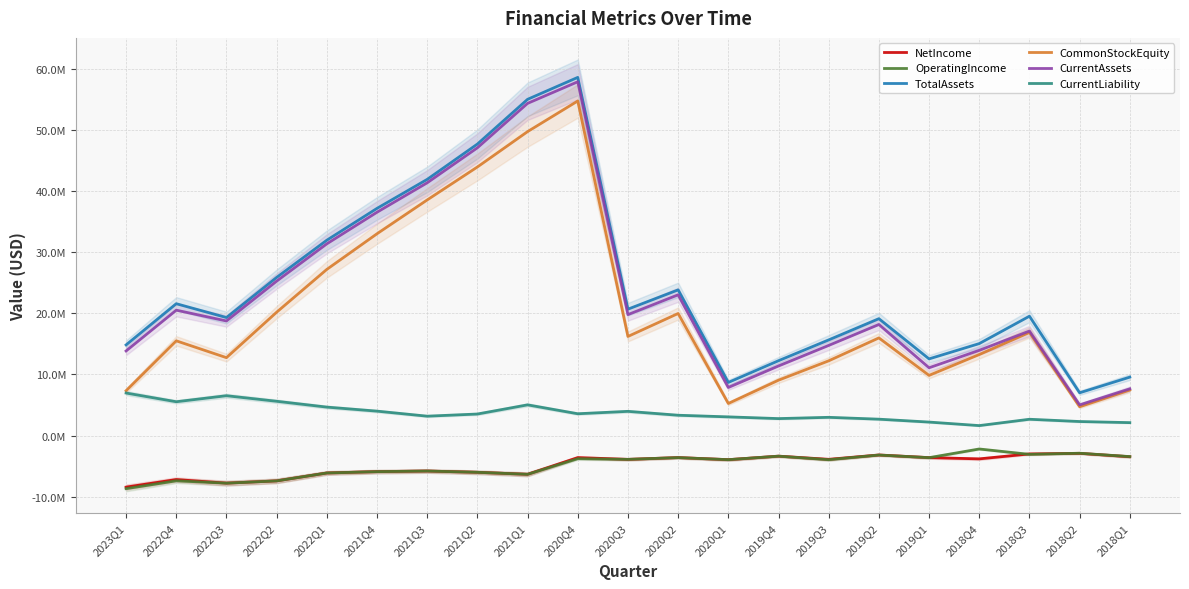

Reading left to right, extract all data points from this chart.

NetIncome: 2023Q1=-8457233	2022Q4=-7215092	2022Q3=-7807158	2022Q2=-7434562	2022Q1=-6139367	2021Q4=-5916771	2021Q3=-5819064	2021Q2=-6028030	2021Q1=-6357170	2020Q4=-3615076	2020Q3=-3909563	2020Q2=-3611925	2020Q1=-3957608	2019Q4=-3379903	2019Q3=-3903807	2019Q2=-3187561	2019Q1=-3621641	2018Q4=-3827579	2018Q3=-3014934	2018Q2=-2920691	2018Q1=-3475823
OperatingIncome: 2023Q1=-8705301	2022Q4=-7422536	2022Q3=-7815486	2022Q2=-7435524	2022Q1=-6140227	2021Q4=-5919425	2021Q3=-5819654	2021Q2=-6028689	2021Q1=-6359532	2020Q4=-3799523	2020Q3=-3909937	2020Q2=-3622234	2020Q1=-3958655	2019Q4=-3384574	2019Q3=-3963879	2019Q2=-3200359	2019Q1=-3629812	2018Q4=-2209364	2018Q3=-3087492	2018Q2=-2904919	2018Q1=-3453527
TotalAssets: 2023Q1=14838456	2022Q4=21589790	2022Q3=19319513	2022Q2=25892396	2022Q1=31990186	2021Q4=37201809	2021Q3=41953269	2021Q2=47737858	2021Q1=55064779	2020Q4=58659370	2020Q3=20696650	2020Q2=23852548	2020Q1=8689549	2019Q4=12250811	2019Q3=15658991	2019Q2=19135687	2019Q1=12548944	2018Q4=15054082	2018Q3=19540796	2018Q2=6996821	2018Q1=9561345
CommonStockEquity: 2023Q1=7334461	2022Q4=15507519	2022Q3=12750509	2022Q2=20194072	2022Q1=27209162	2021Q4=33045154	2021Q3=38585404	2021Q2=43983307	2021Q1=49775847	2020Q4=54794529	2020Q3=16223700	2020Q2=19985260	2020Q1=5245947	2019Q4=9059409	2019Q3=12231420	2019Q2=15985453	2019Q1=9846974	2018Q4=13260961	2018Q3=16880243	2018Q2=4706966	2018Q1=7452077
CurrentAssets: 2023Q1=13846436	2022Q4=20529601	2022Q3=18761258	2022Q2=25285233	2022Q1=31394542	2021Q4=36571460	2021Q3=41392809	2021Q2=47124883	2021Q1=54401608	2020Q4=57939809	2020Q3=19802850	2020Q2=23043793	2020Q1=7863436	2019Q4=11385673	2019Q3=14751976	2019Q2=18183477	2019Q1=11092938	2018Q4=13951834	2018Q3=17114441	2018Q2=5016303	2018Q1=7645175
CurrentLiability: 2023Q1=6955651	2022Q4=5529290	2022Q3=6515235	2022Q2=5606110	2022Q1=4651310	2021Q4=3990363	2021Q3=3165895	2021Q2=3518493	2021Q1=5019624	2020Q4=3563101	2020Q3=3955575	2020Q2=3319754	2020Q1=3050652	2019Q4=2769758	2019Q3=2977939	2019Q2=2673987	2019Q1=2199763	2018Q4=1622122	2018Q3=2660553	2018Q2=2289287	2018Q1=2107866